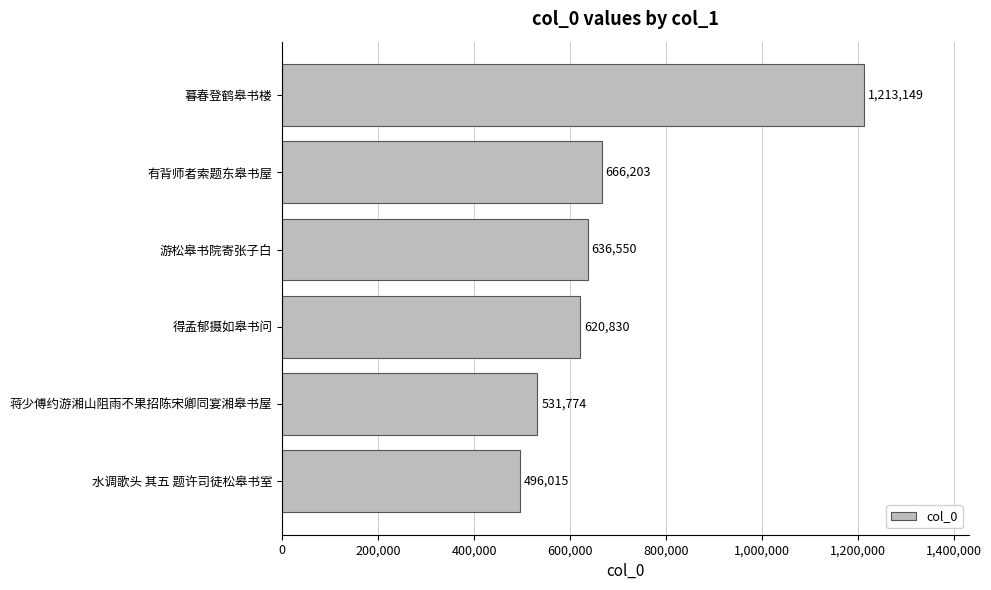

List the labels in order of value, largest first.

暮春登鹤皋书楼, 有背师者索题东皋书屋, 游松皋书院寄张子白, 得孟郁摄如皋书问, 蒋少傅约游湘山阻雨不果招陈宋卿同宴湘皋书屋, 水调歌头 其五 题许司徒松皋书室